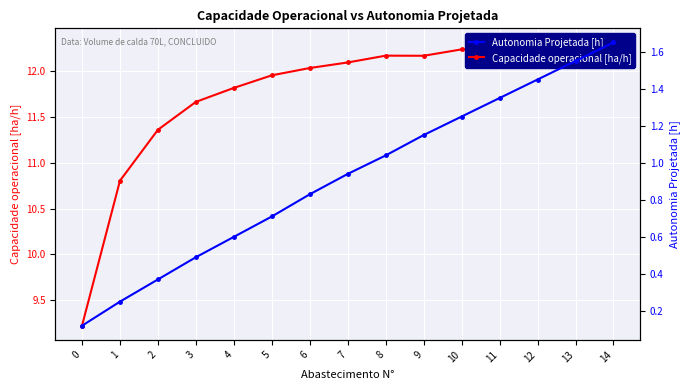

True or false: Autonomia Projetada [h] has more than 1 points higher than both neighbors.

False